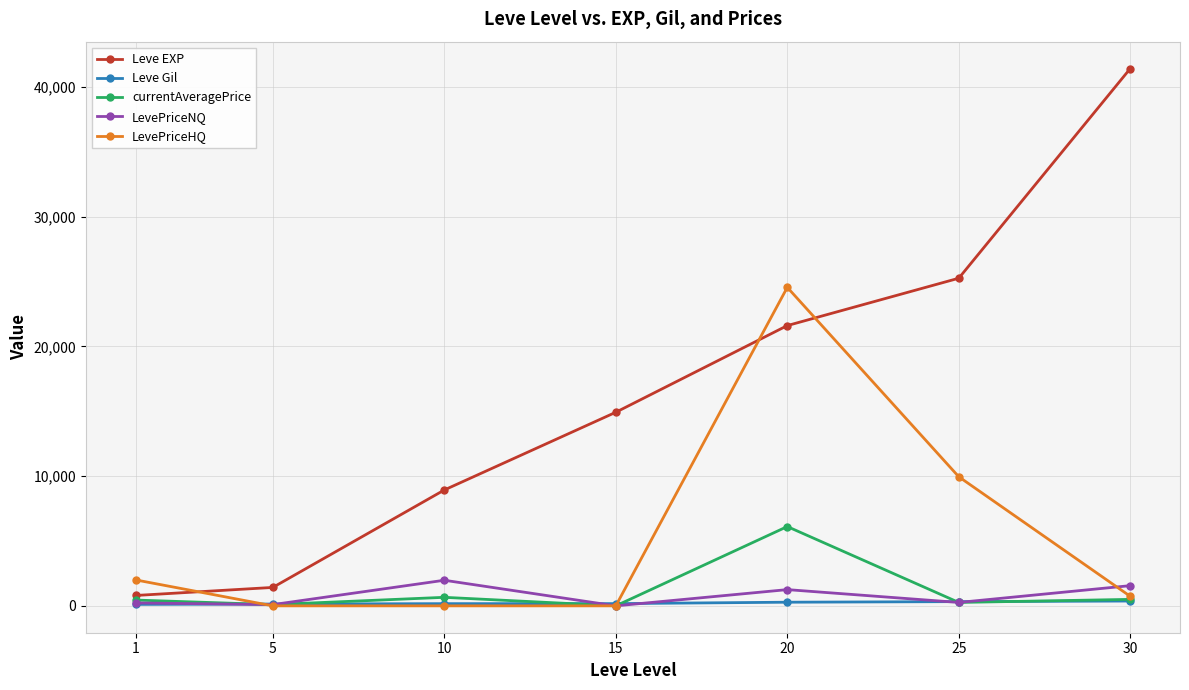

What is the highest value of the LevePriceHQ series?

24545.5